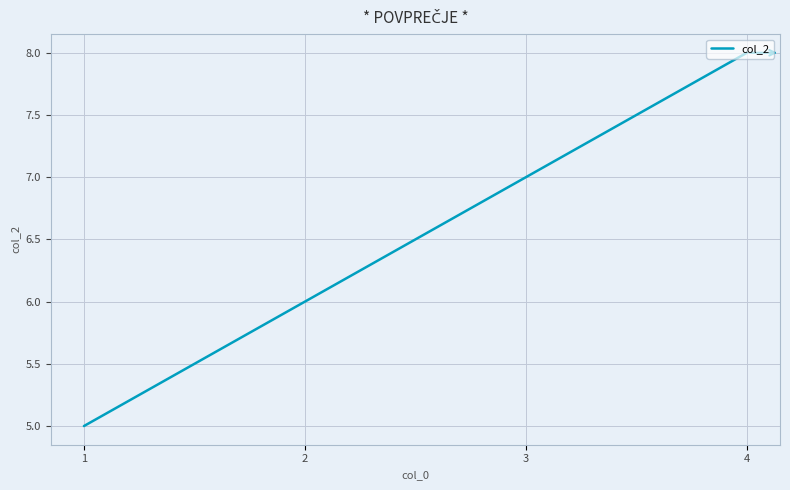

How many values are between 6 and 8?

3